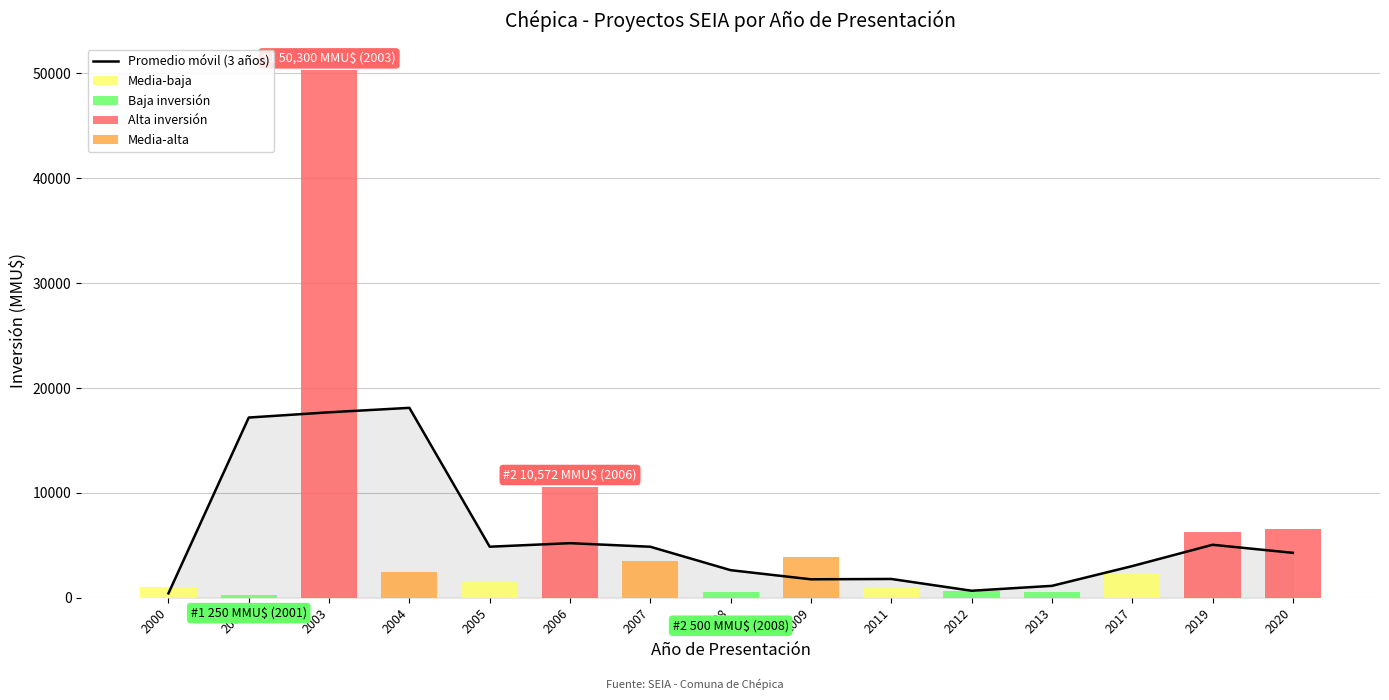

Are the bars horizontal?

No